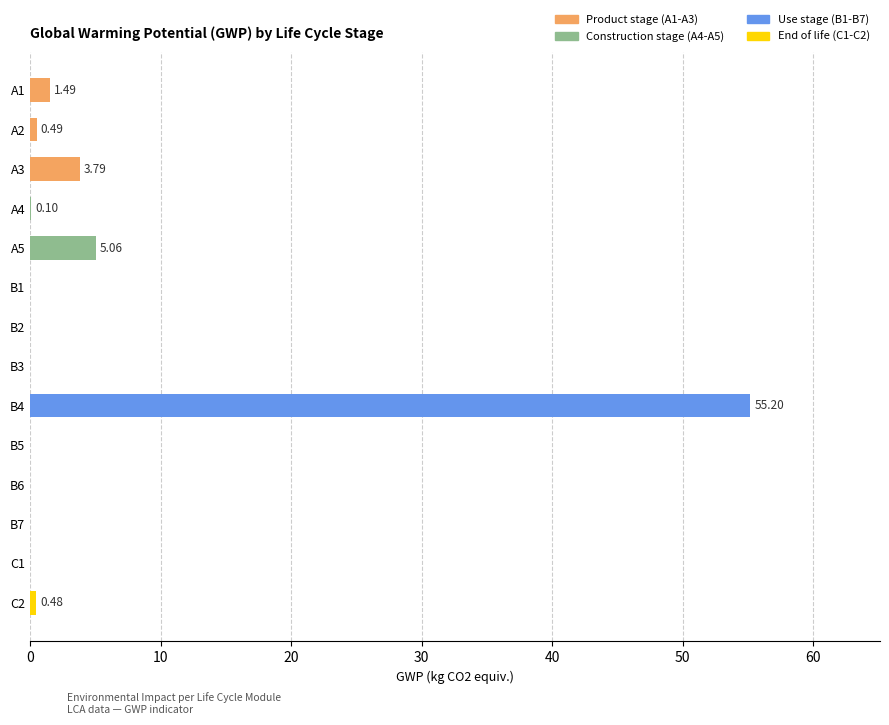

What is the change in value from A5 to B4?

+50.1